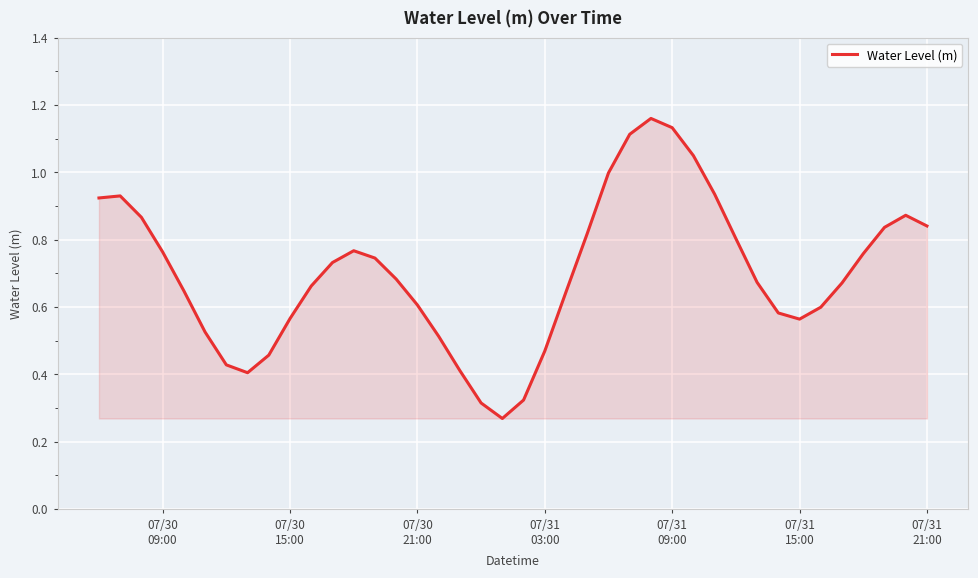

Is this an area chart (filled region under the line)?

Yes